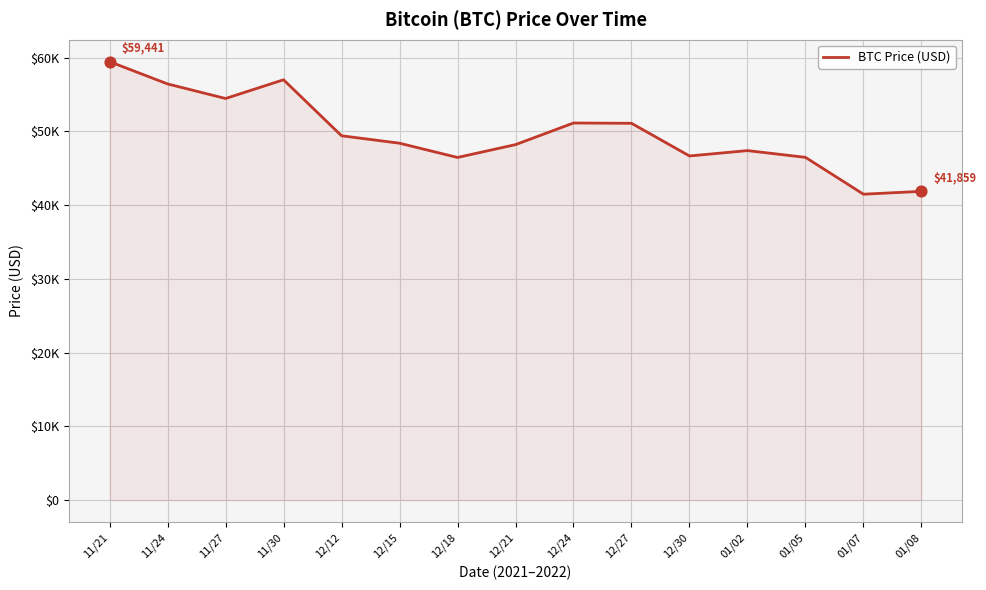

Which has a higher value, 01/07 or 12/18?

12/18